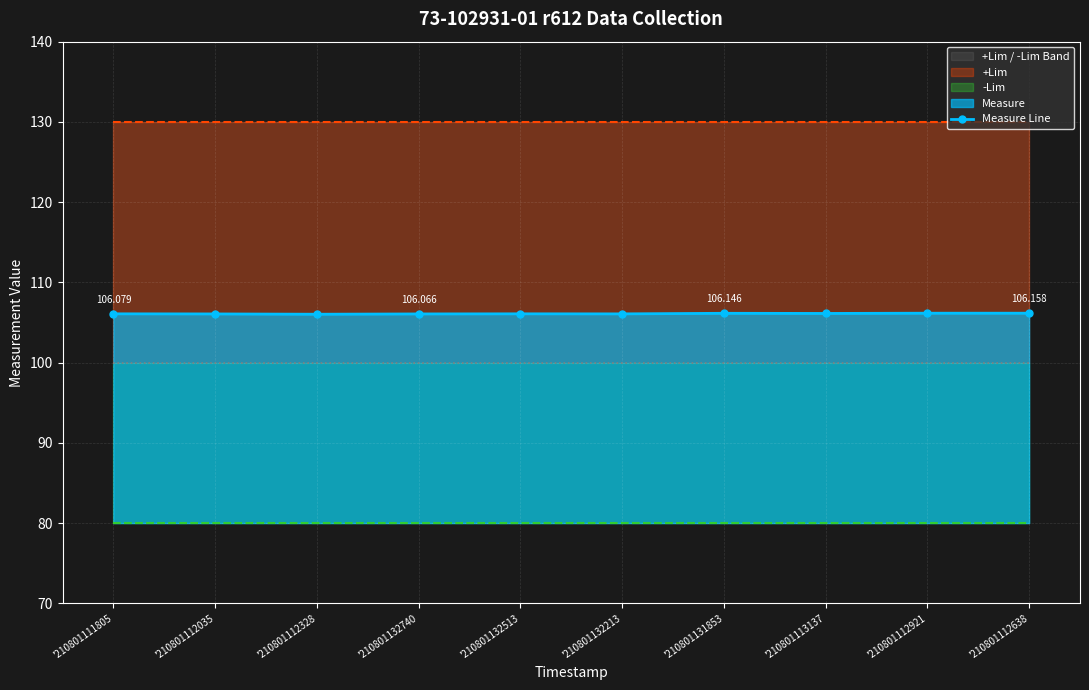

How many lines are shown in the chart?

1